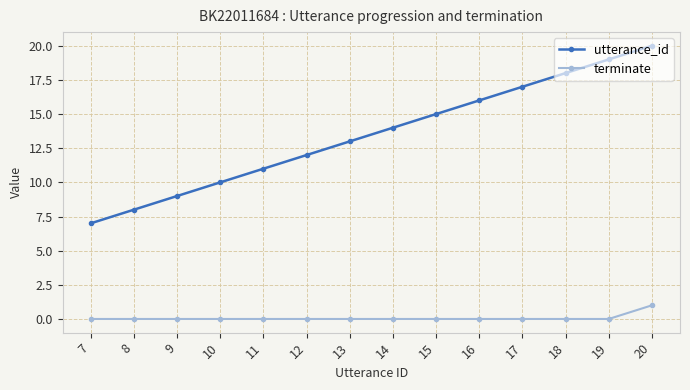

How many categories are shown in the chart?

14